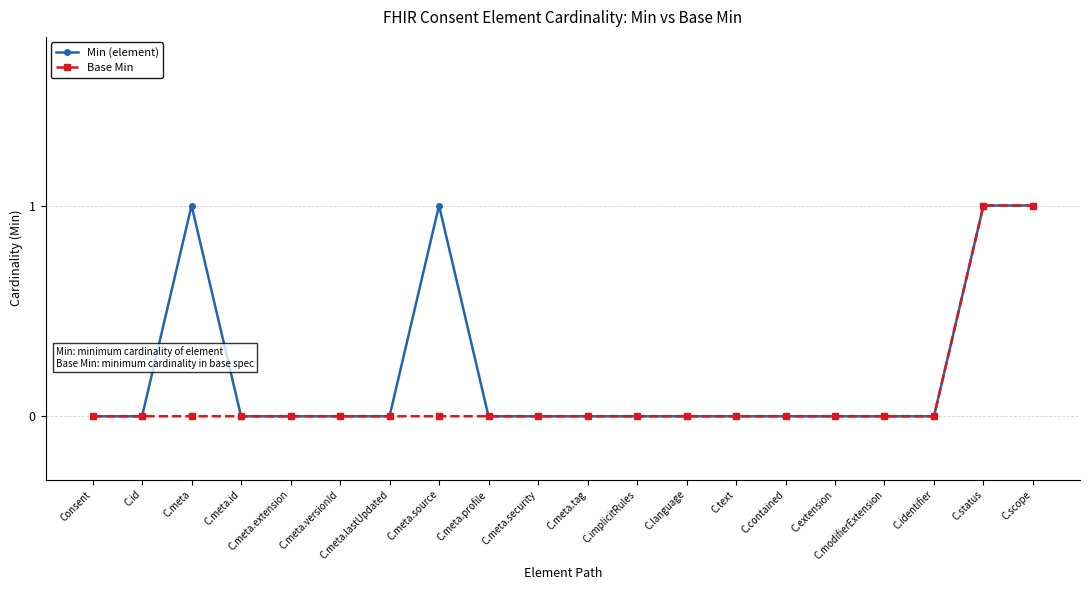

Rank the series by their average value, from highest to lowest.

Min (element), Base Min